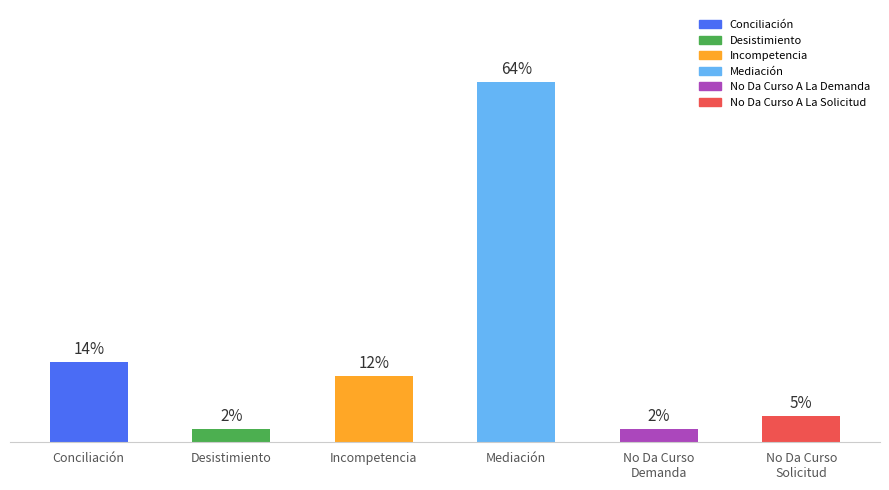

Between Incompetencia and Mediación, which is larger?

Mediación